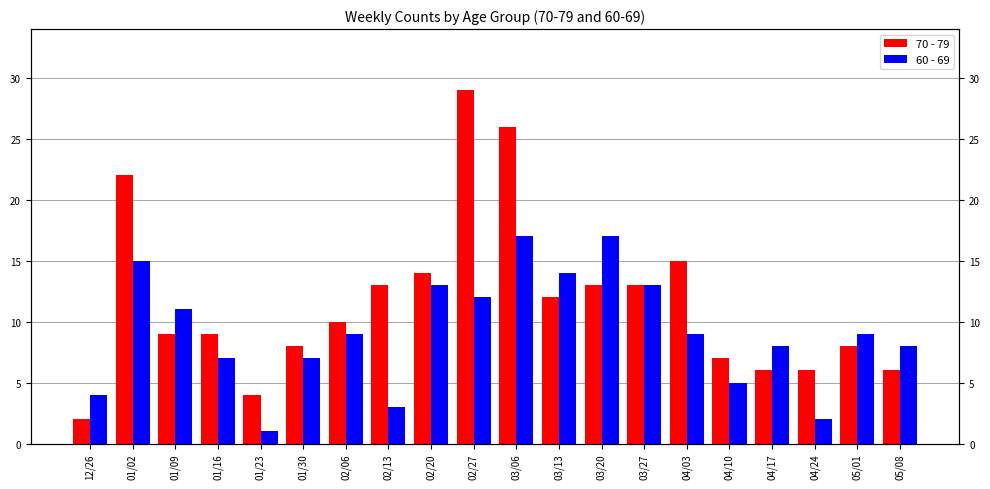

What is the value of the 70 - 79 bar at the 9th from the left?

14